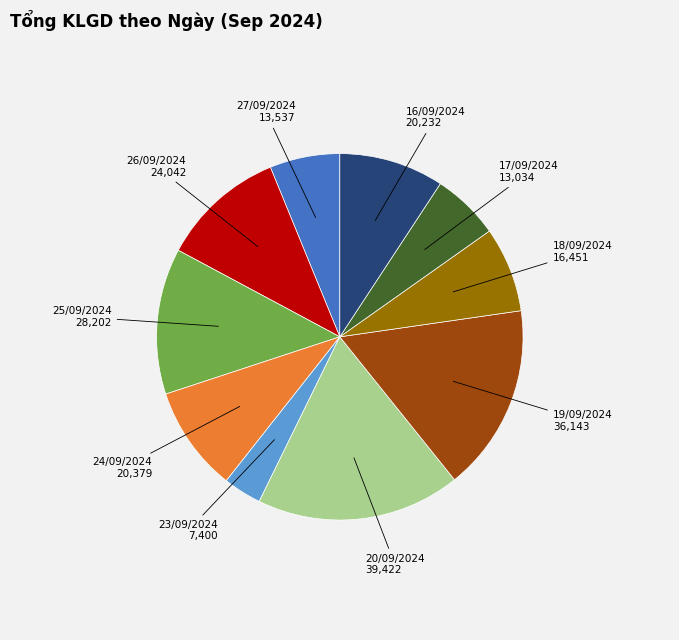

Is there any slice that represents more than half of the pie?

No